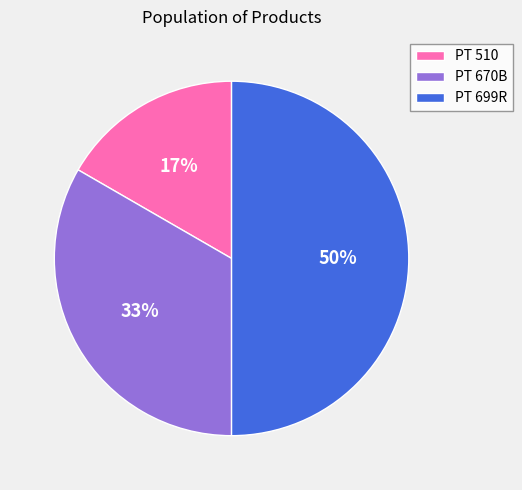

How many slices are in this pie chart?

3